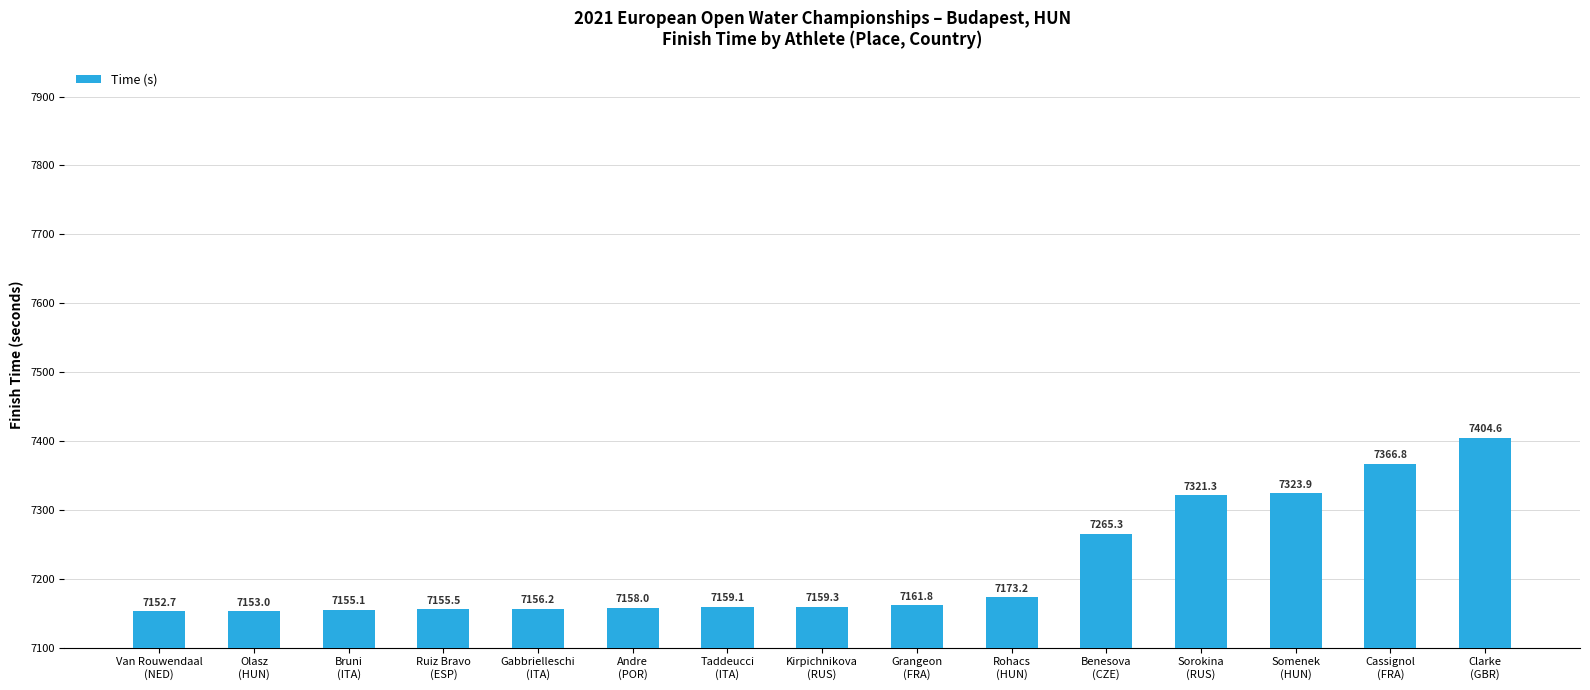

List the labels in order of value, smallest first.

Van Rouwendaal
(NED), Olasz
(HUN), Bruni
(ITA), Ruiz Bravo
(ESP), Gabbrielleschi
(ITA), Andre
(POR), Taddeucci
(ITA), Kirpichnikova
(RUS), Grangeon
(FRA), Rohacs
(HUN), Benesova
(CZE), Sorokina
(RUS), Somenek
(HUN), Cassignol
(FRA), Clarke
(GBR)